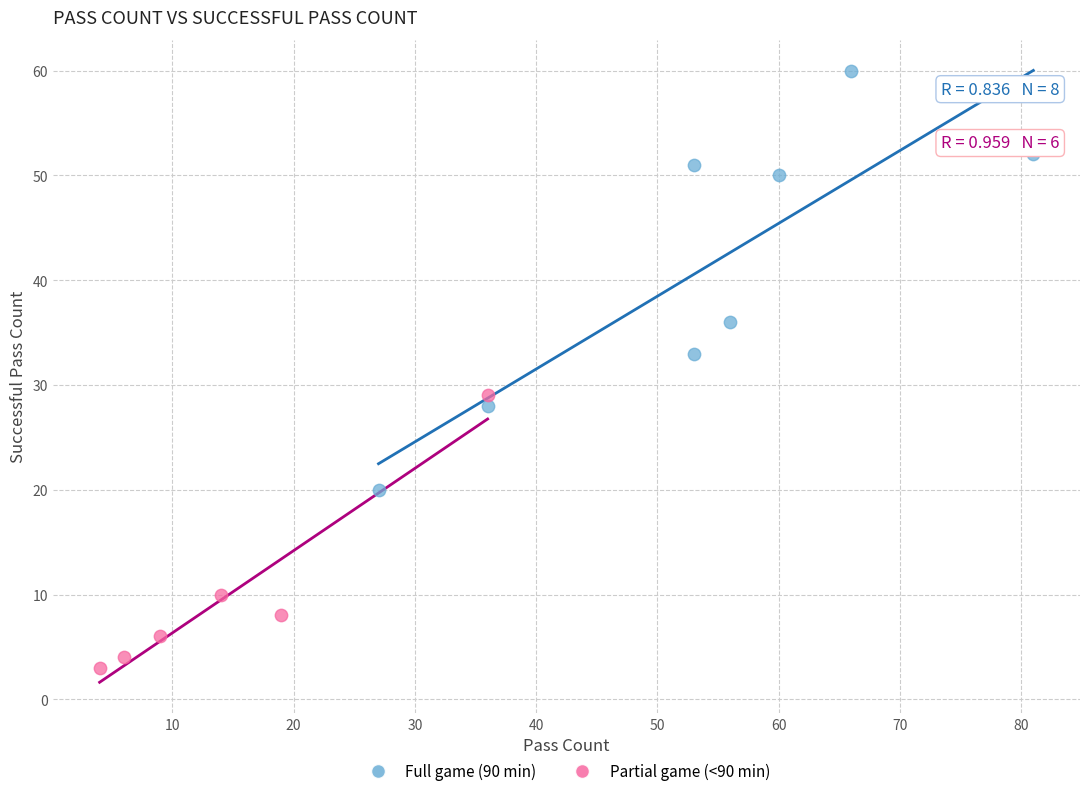

Which series contains the highest Y value?

Full game (90 min)